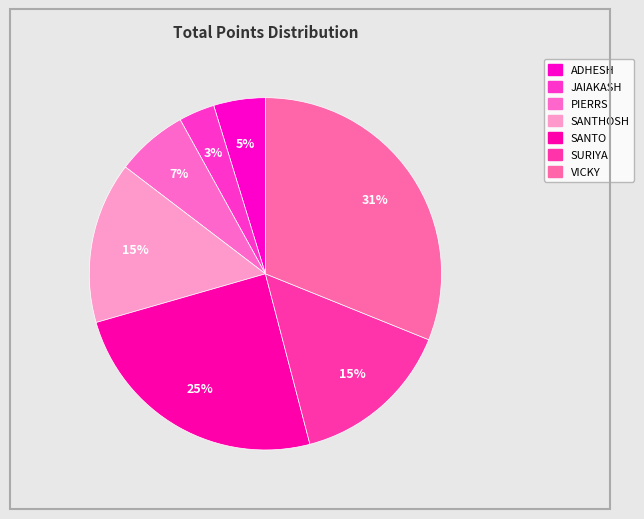

To the nearest percent, what is the average slice percentage?

14%